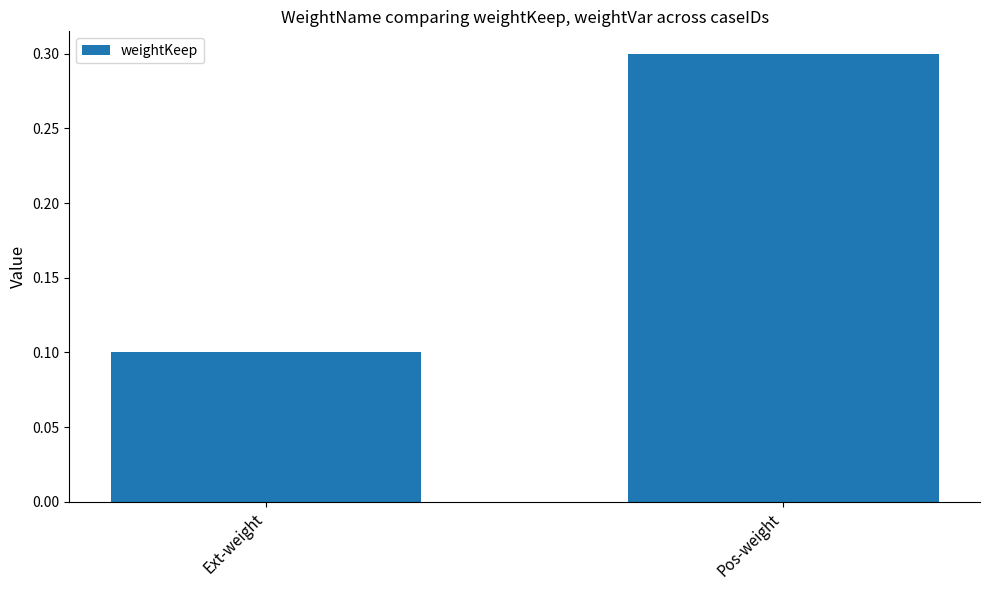

At which category does the chart reach its peak across all series?

Pos-weight